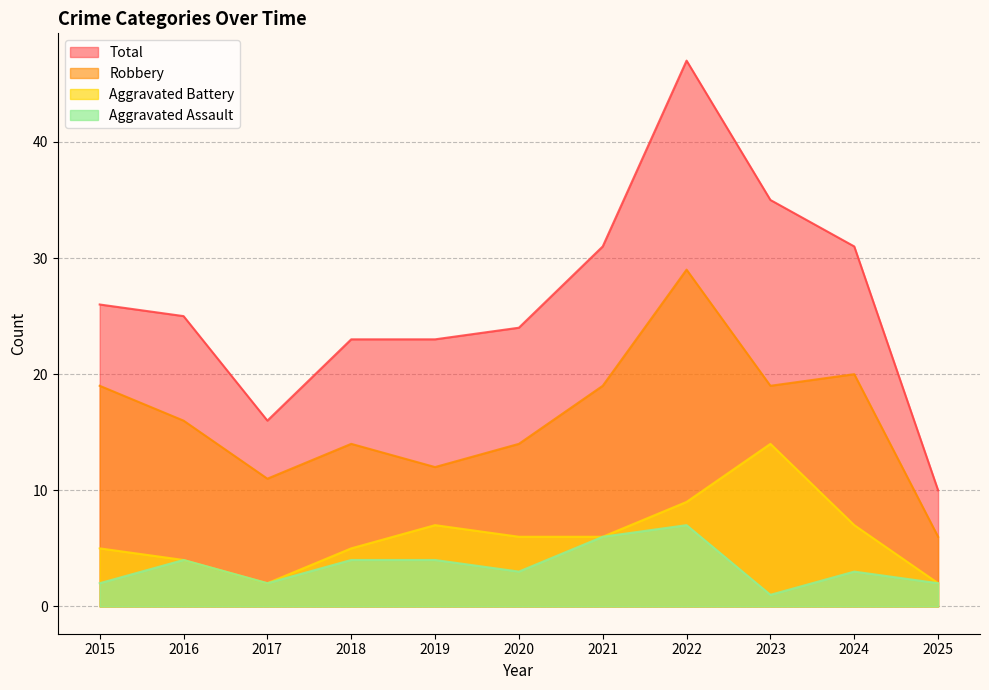

The value of Robbery at 2023 is 19. True or false?

True